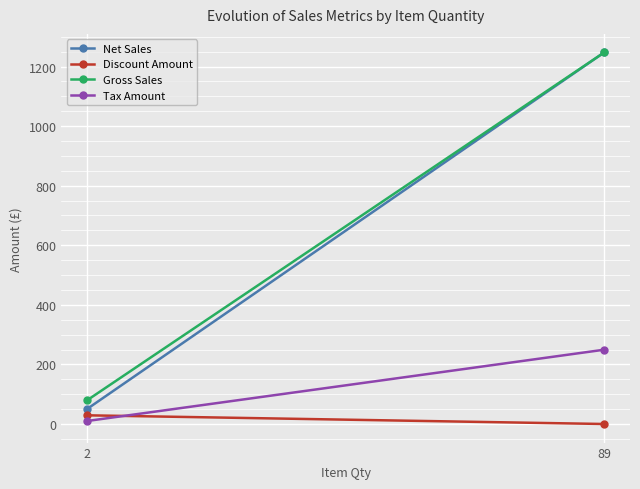

What is the value of the Gross Sales point at the 2nd from the left?

1247.1